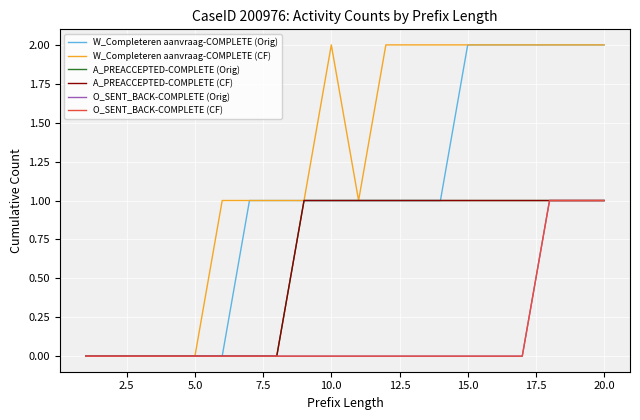

Does the chart display data point markers on the line(s)?

No